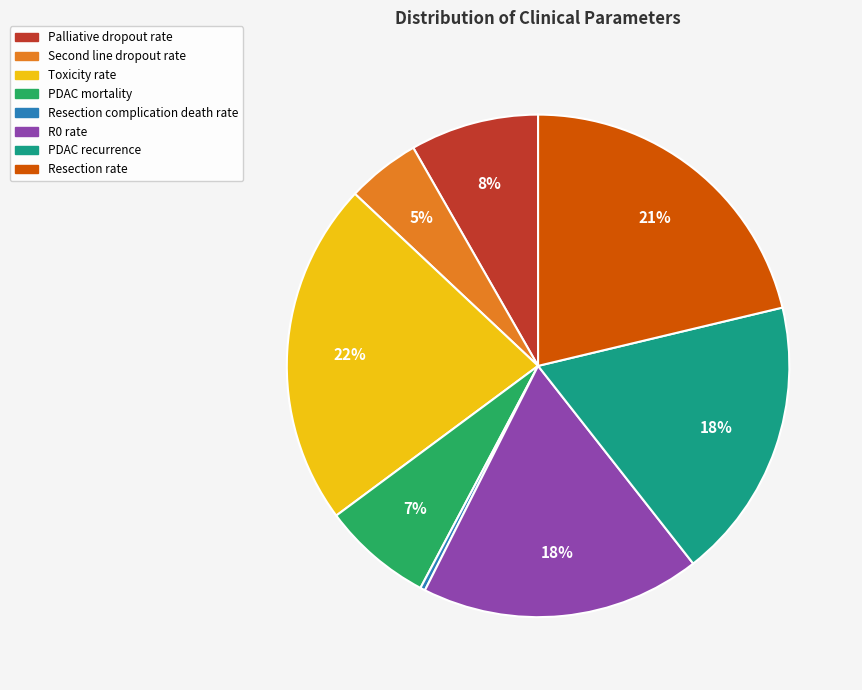

To the nearest percent, what is the difference between the largest and smallest slice percentages?

22%